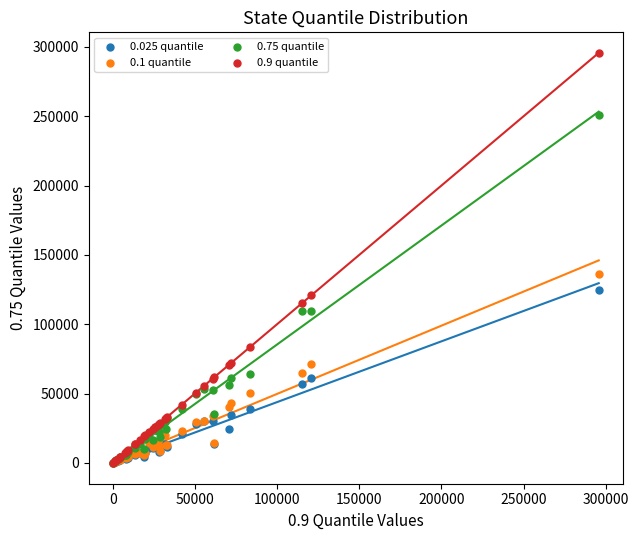

Across all series, what Y value is closest to 147875?

136211